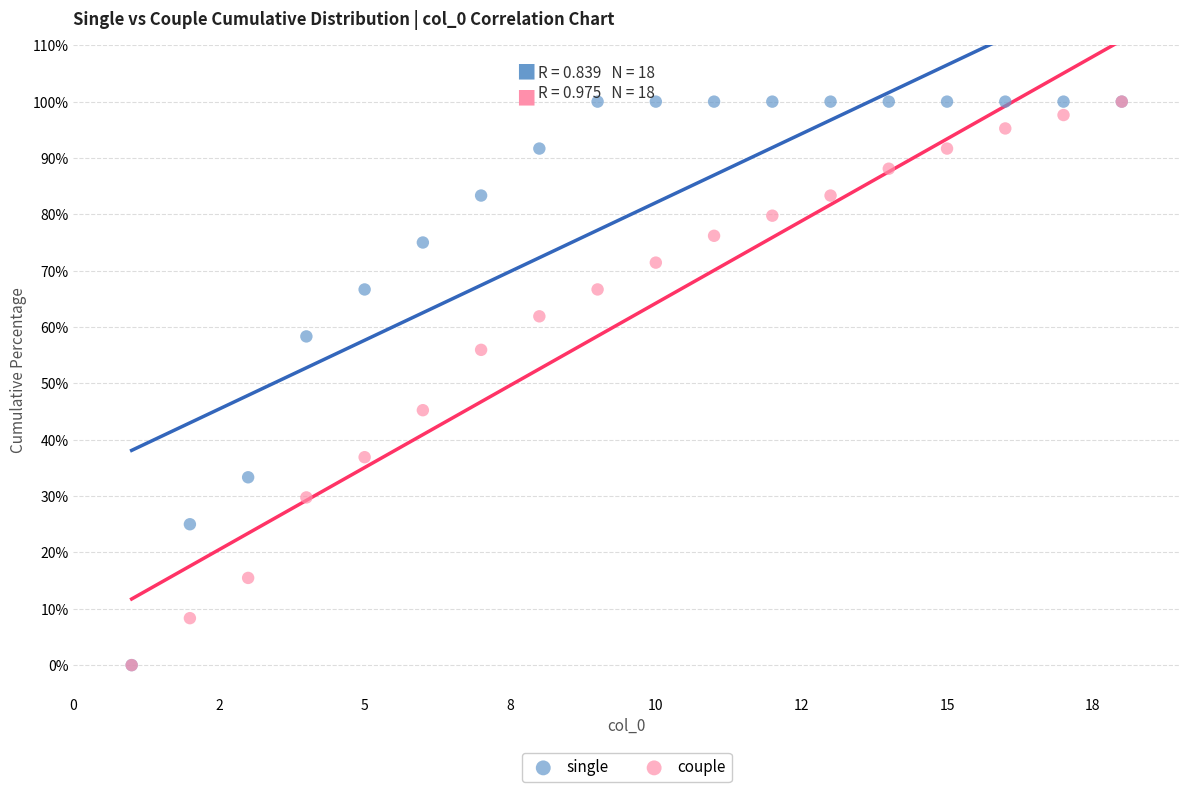

In the single series, what Y value is closest to 50?

58.3